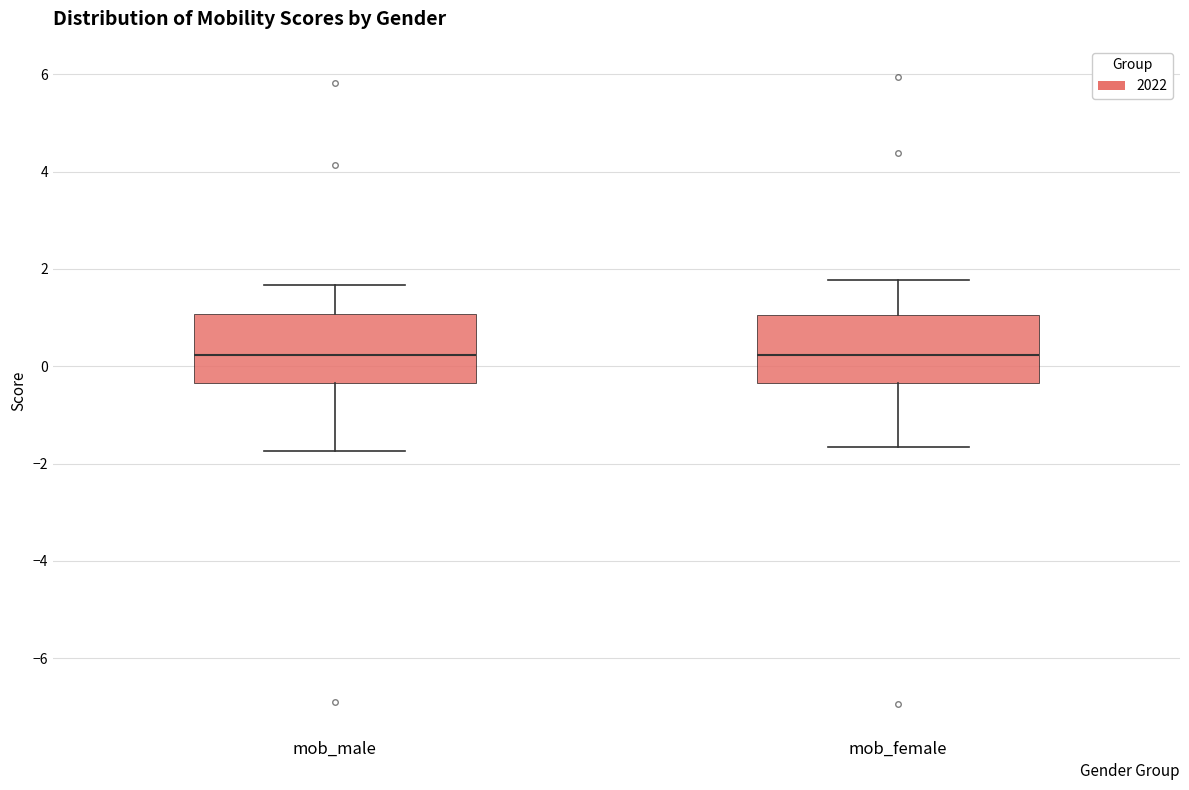

Where is the lower edge of the box for mob_male on the y-axis? The values are not printed on the chart, so give them approximately, as read against the axis.

-0.4